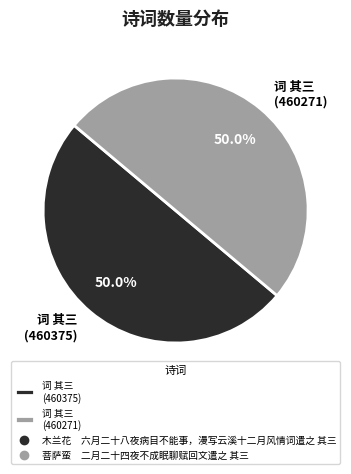

What is the ratio of the value at 词 其三 (460375) to the value at 词 其三 (460271)?

1.0